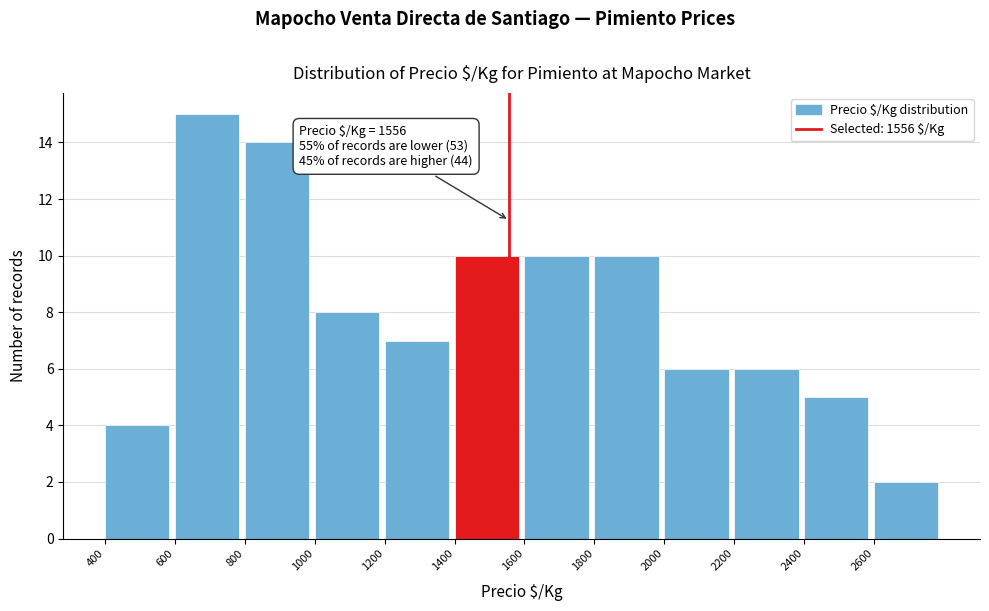

Over which range of the x-axis is the bar tallest?

600 to 800